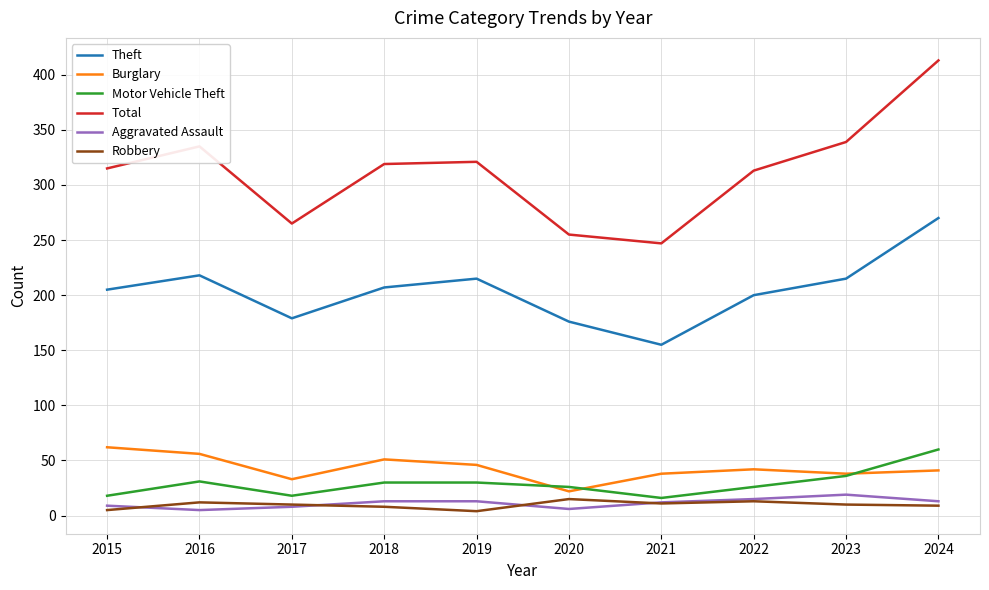

What is the highest value of the Burglary series?

62